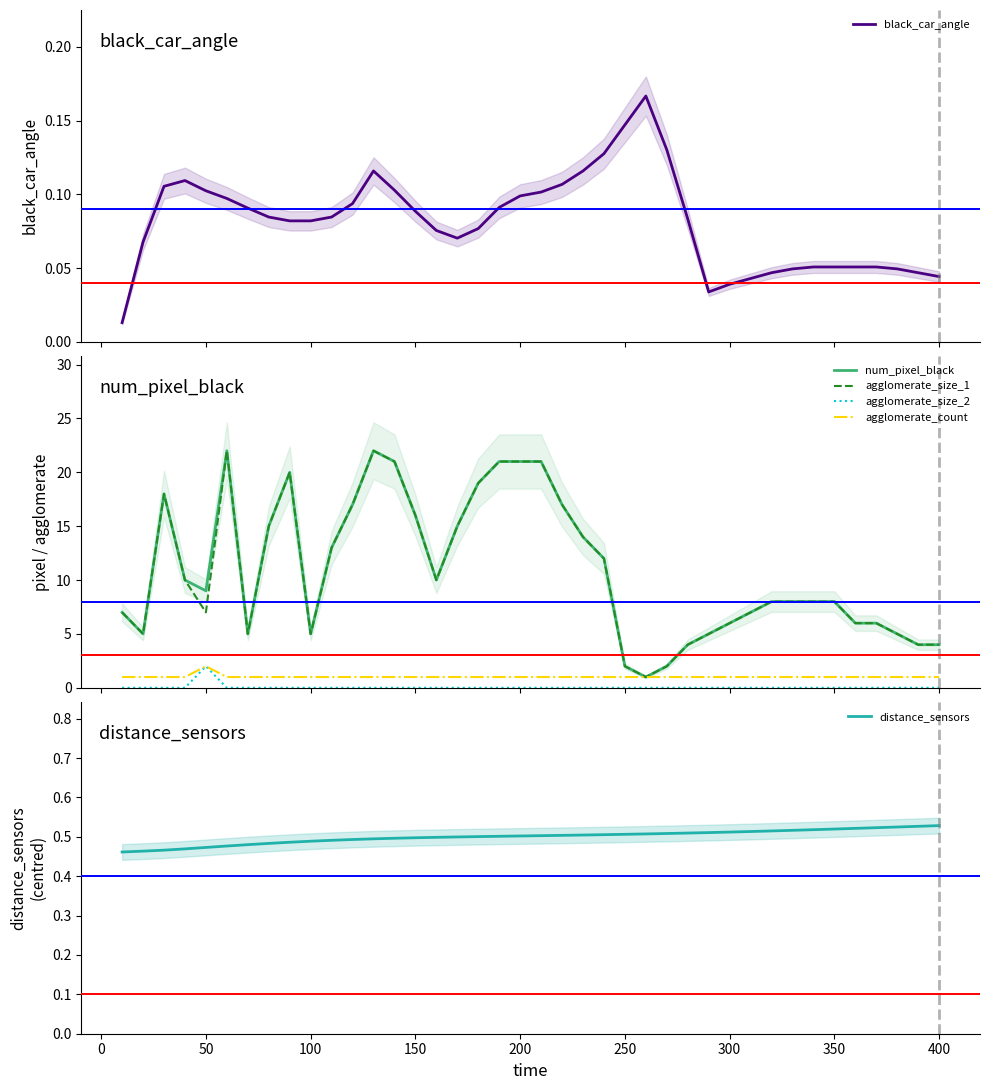

What is the average value of the agglomerate_size_2 series?

0